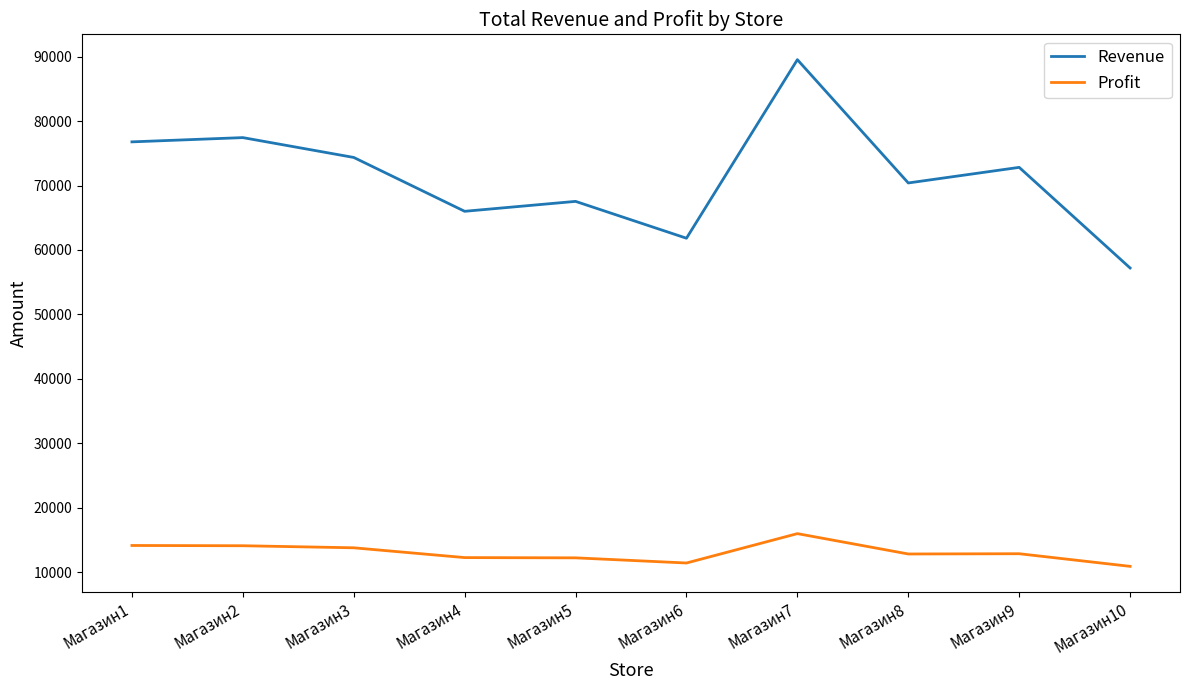

Is the value of Profit at Магазин1 greater than the value of Revenue at Магазин3?

No